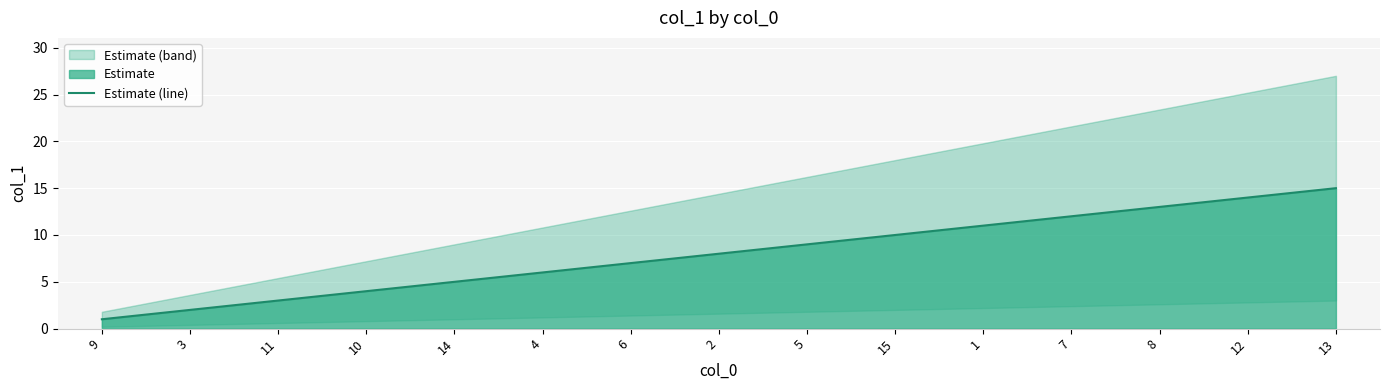

Between 2 and 14, which is larger?

2